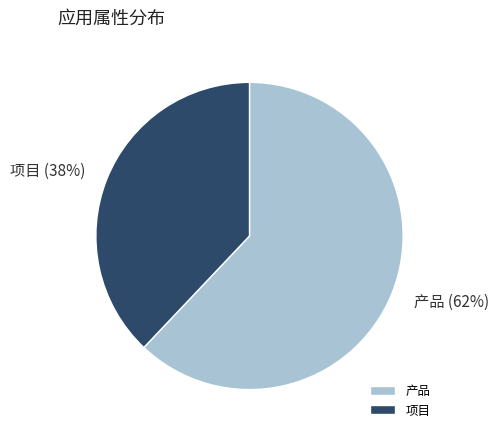

To the nearest percent, what is the difference between the largest and smallest slice percentages?

24%